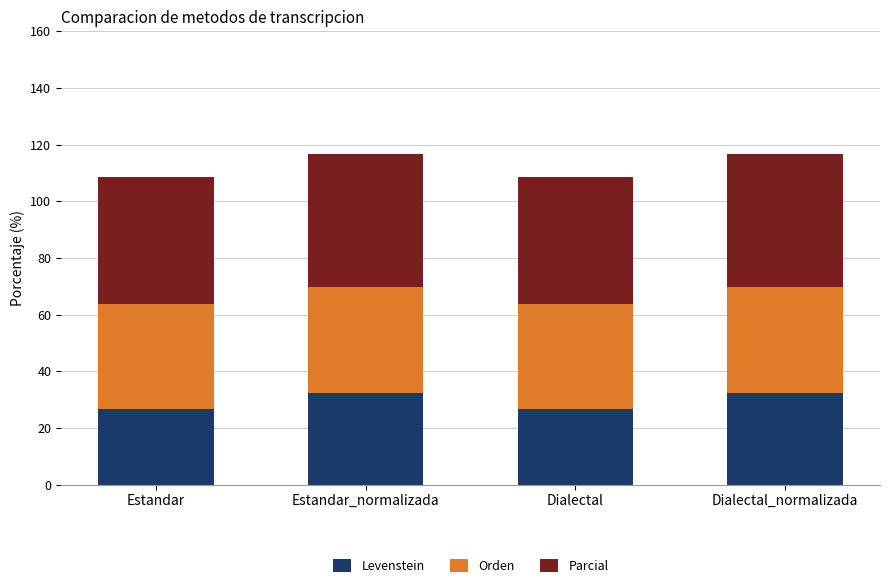

What is the minimum value for Levenstein?

26.8